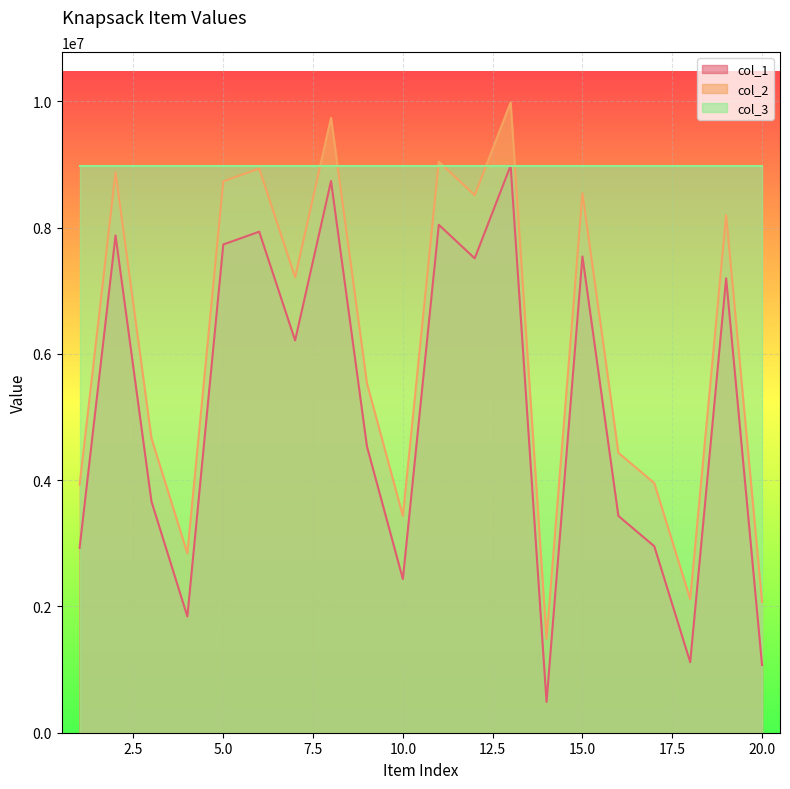

How many data points in col_1 are above 6213785?

9